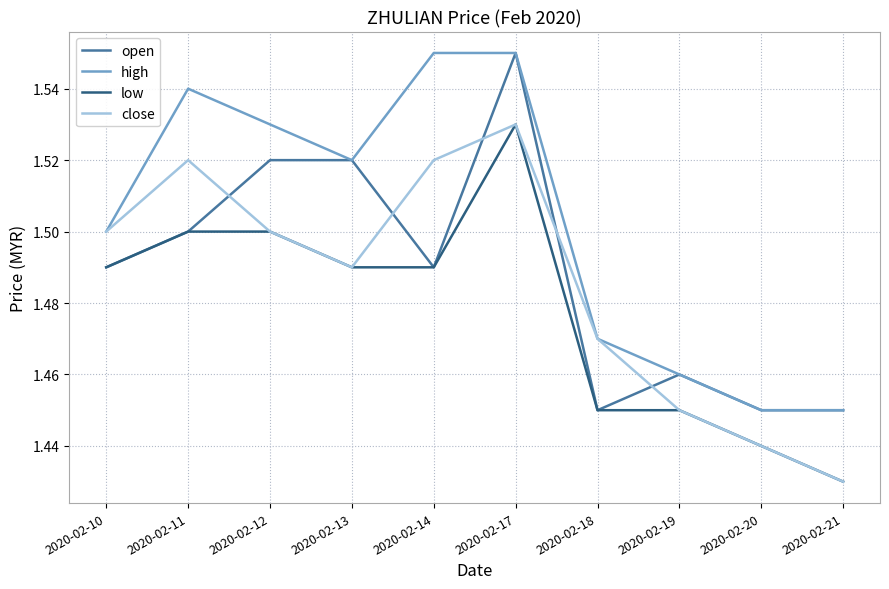

The low series shows 1.0 at 2020-02-21. True or false?

False